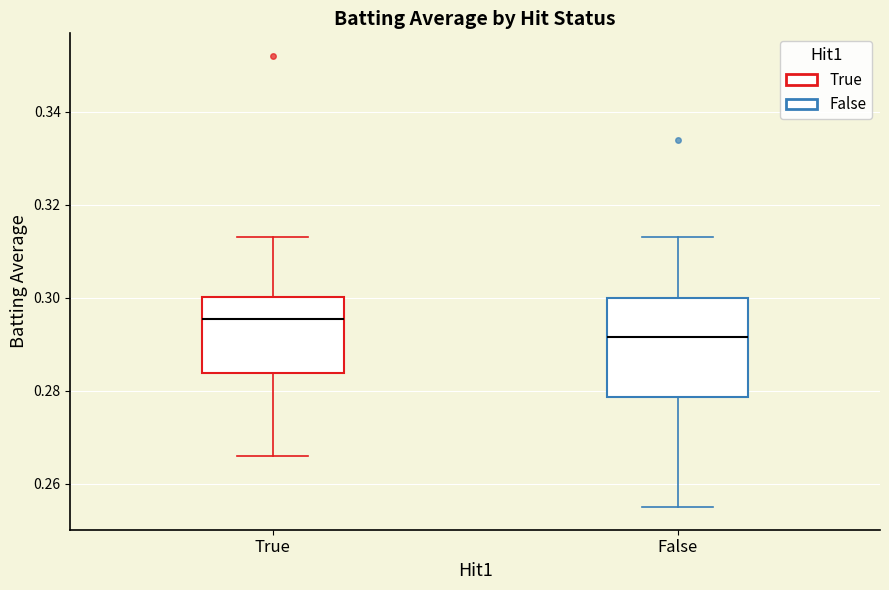

Comparing the boxes themselves (not the whiskers), which one is the tallest?

False